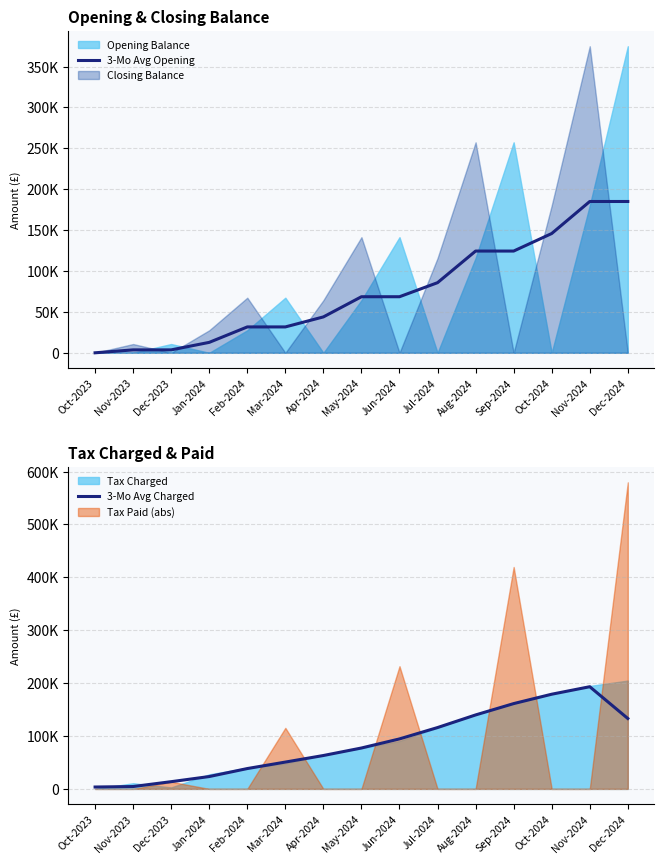

Which series ends up on top after the final intersection of 3-Mo Avg Charged and 3-Mo Avg Opening?

3-Mo Avg Opening